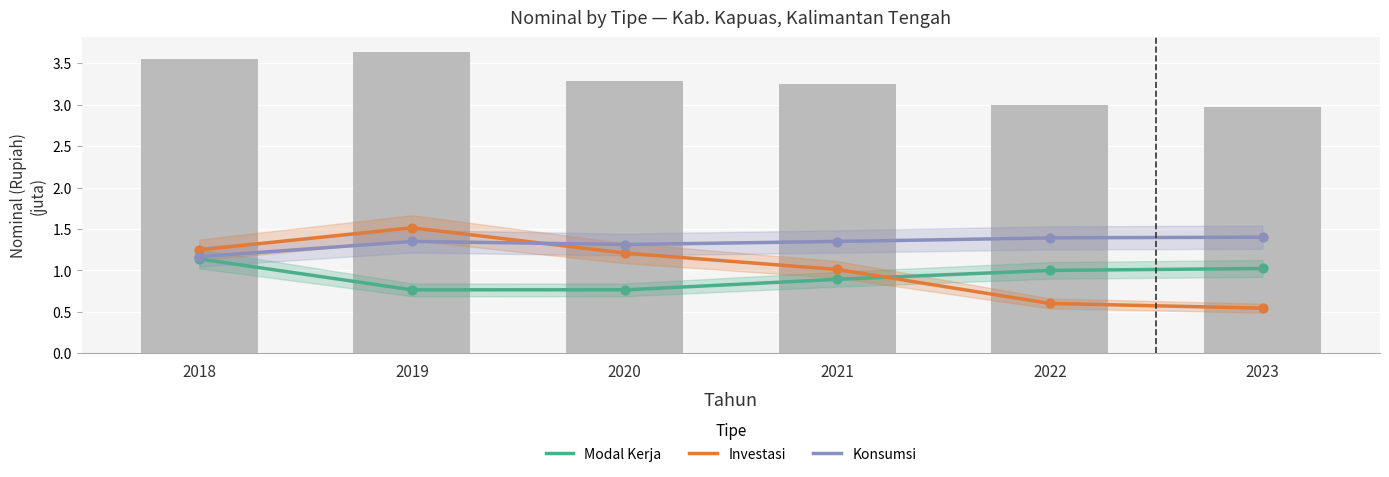

Which series has the largest Y range (max minus min)?

Investasi